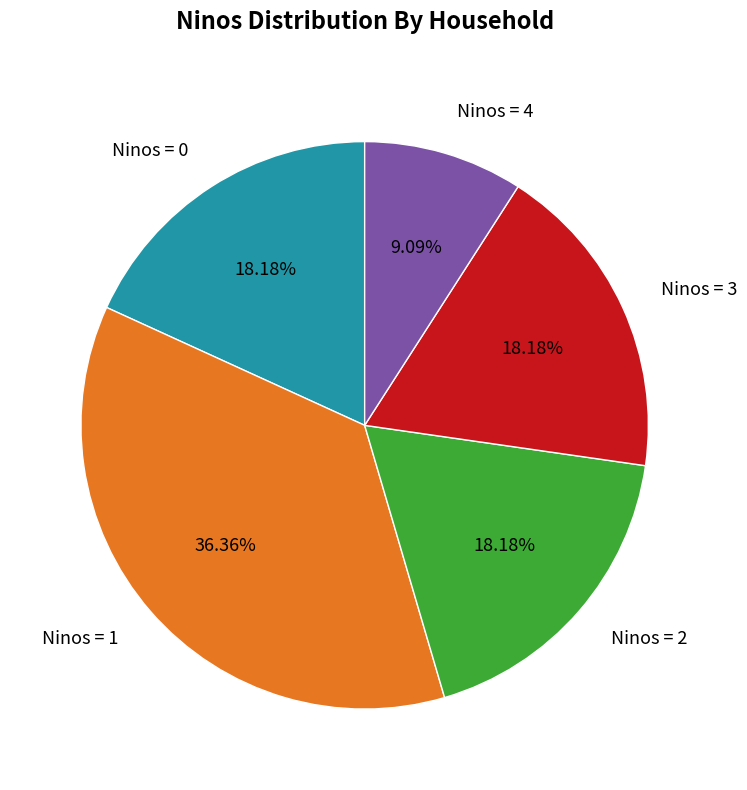

Which has a higher value, Ninos = 1 or Ninos = 0?

Ninos = 1